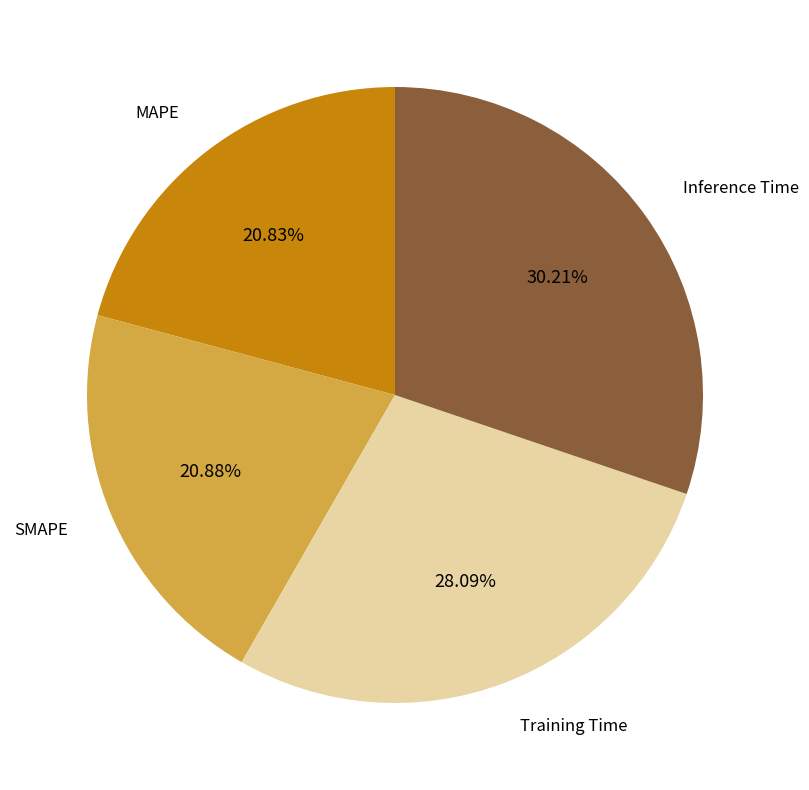

Which slice is the largest?

Inference Time